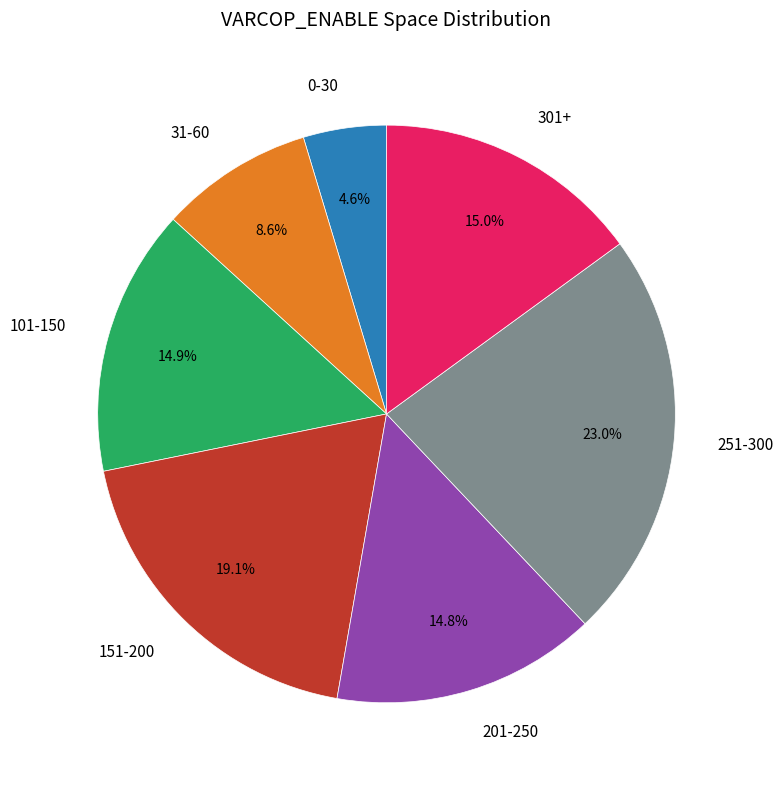

Combined, do 251-300 and 301+ account for over 50%?

No